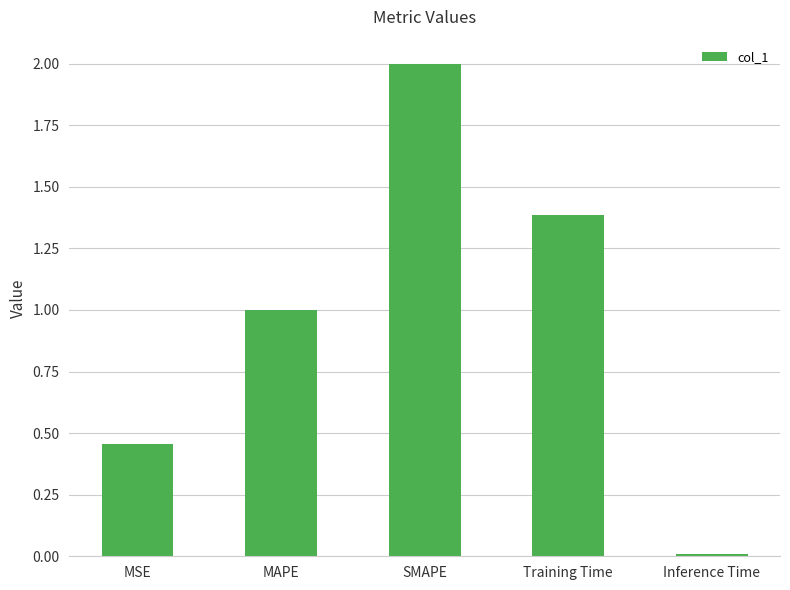

Is it true that the value at SMAPE is 2.0?

True